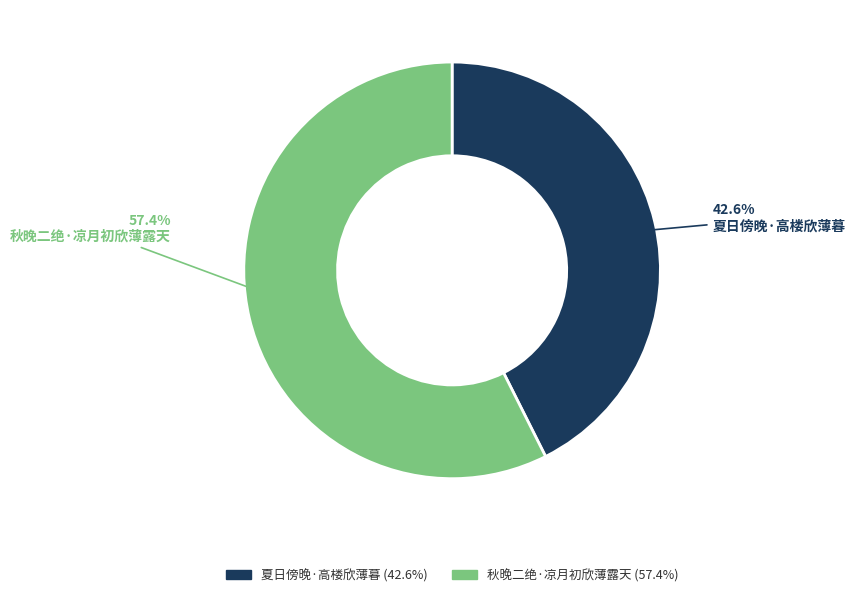

Rank the categories by value from lowest to highest.

夏日傍晚·高楼欣薄暮, 秋晚二绝·凉月初欣薄露天